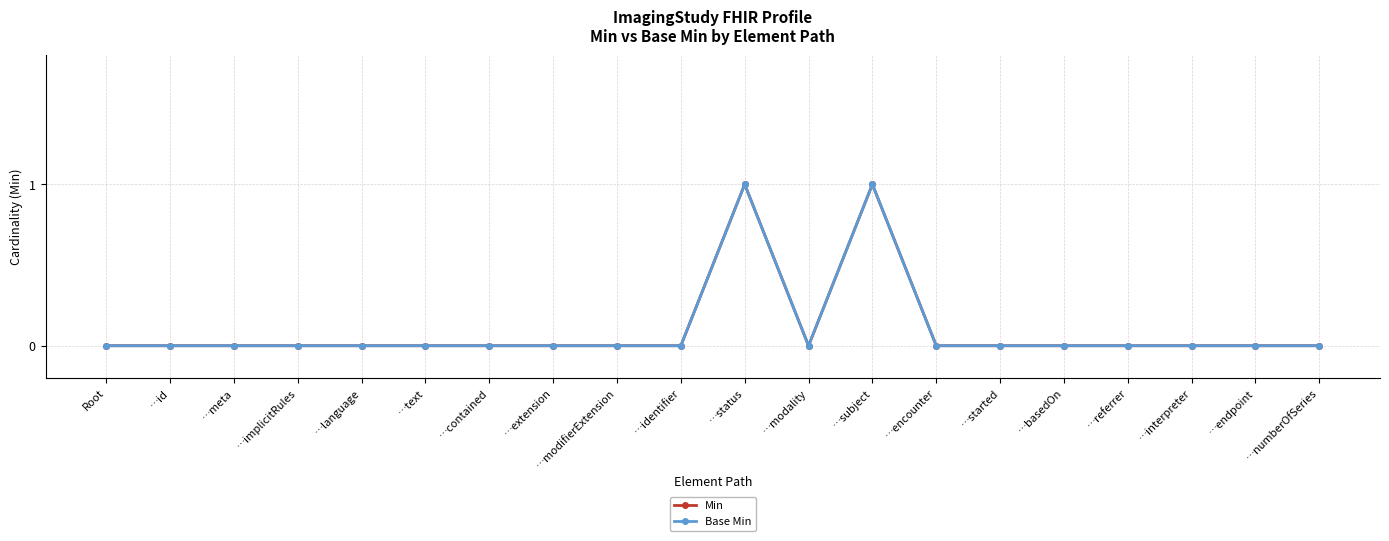

Where is the first local maximum for Base Min?

…status